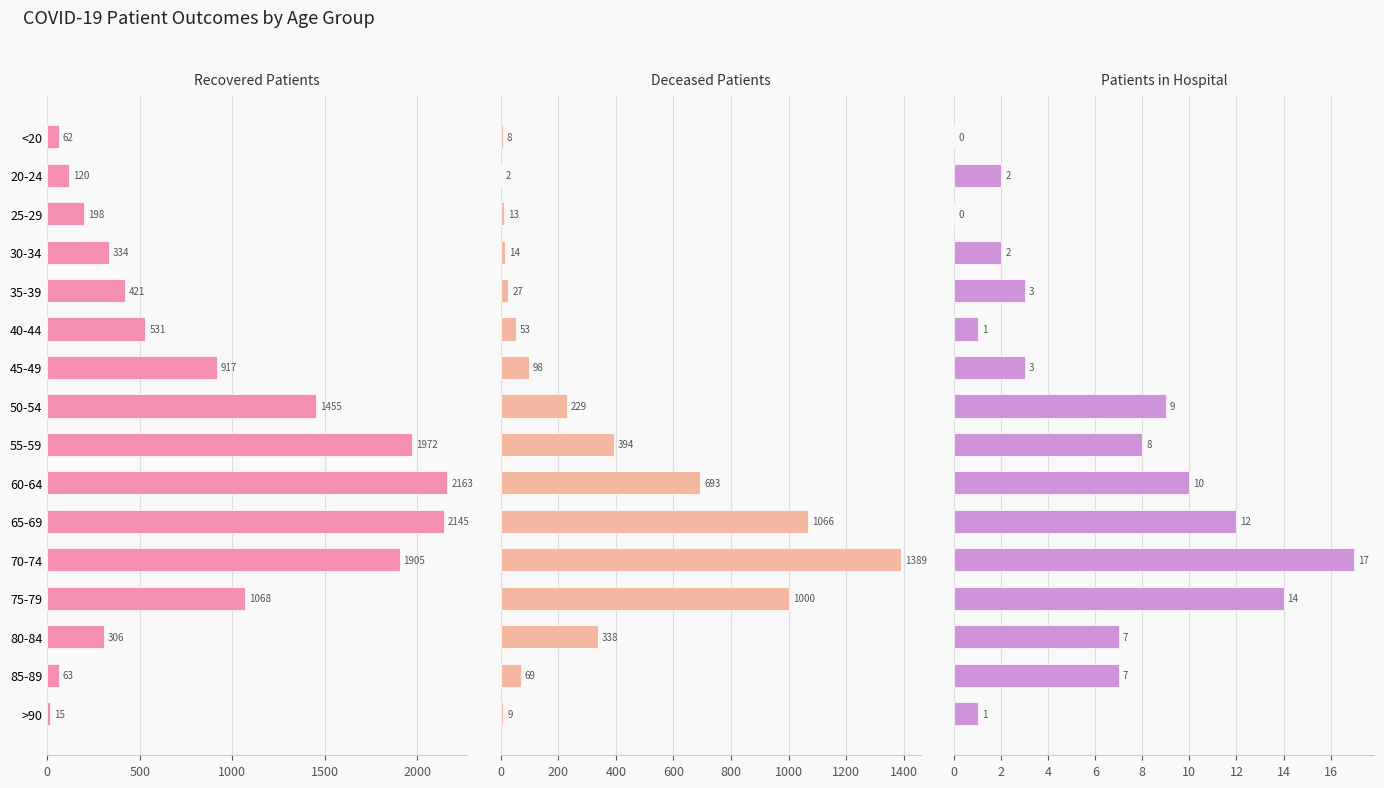

How many groups of bars are there?

16